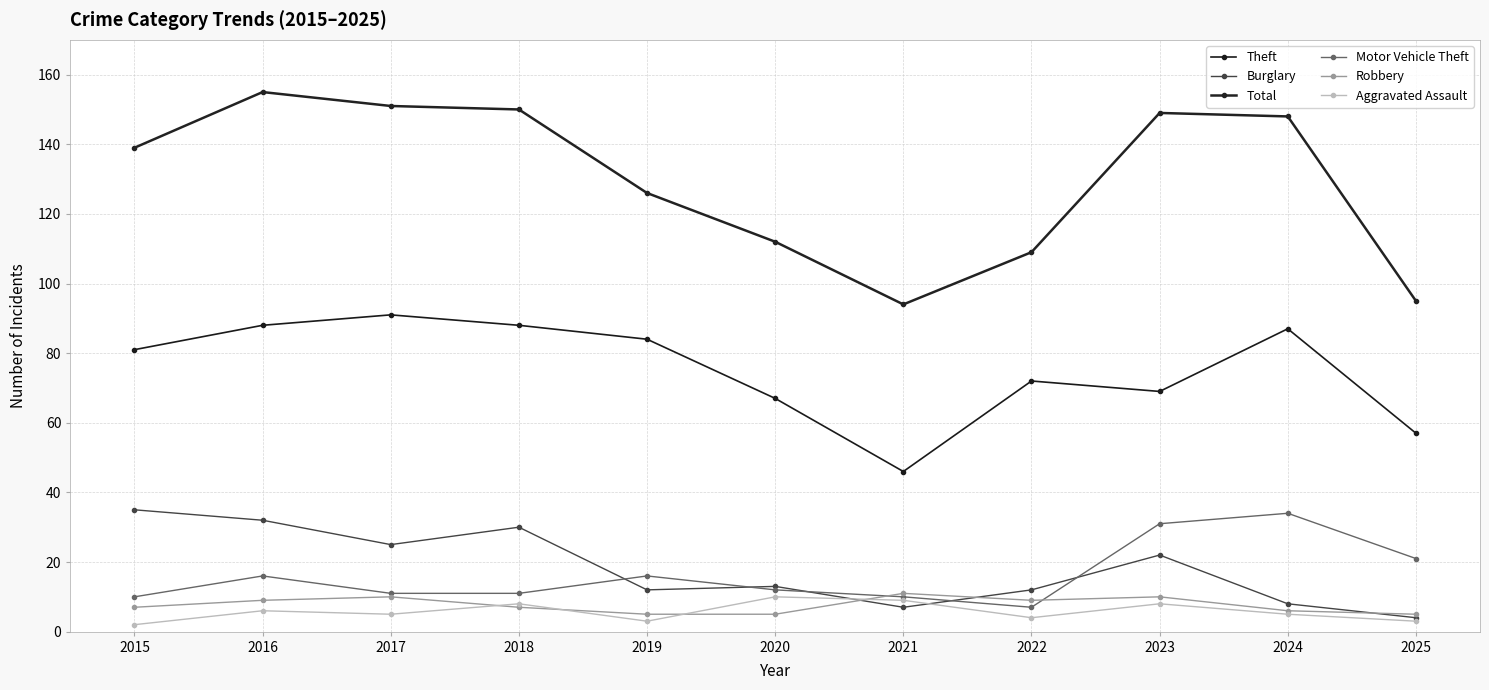

At which category does Total reach its first local peak?

2016